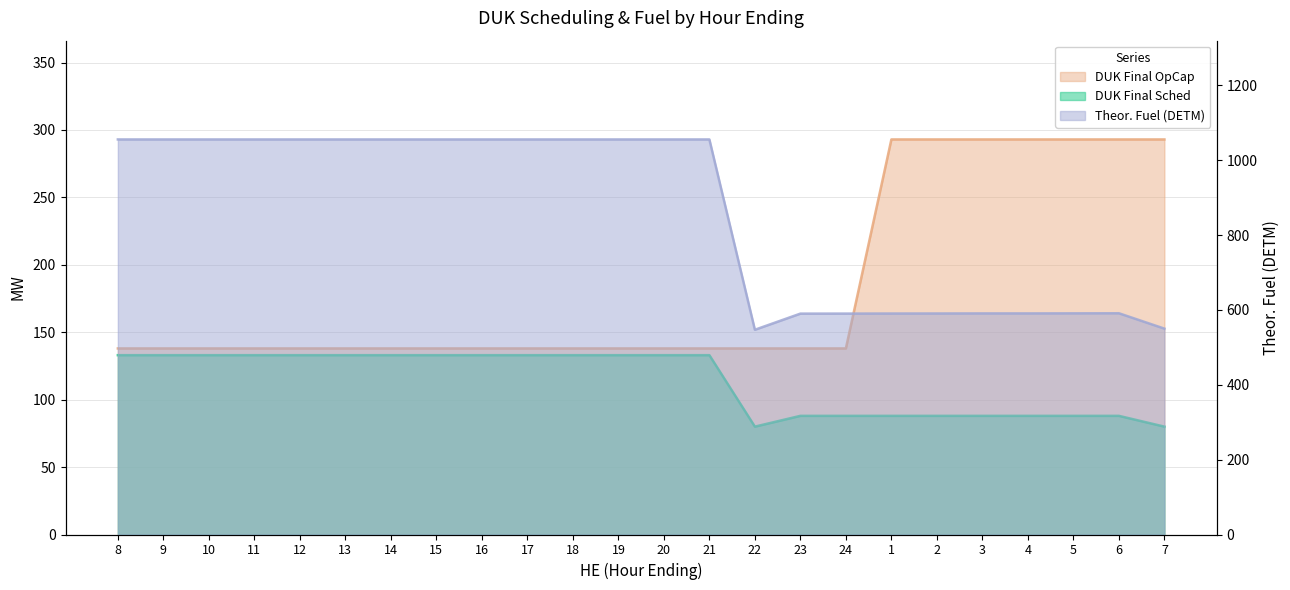

How many distinct data groups are displayed?

3